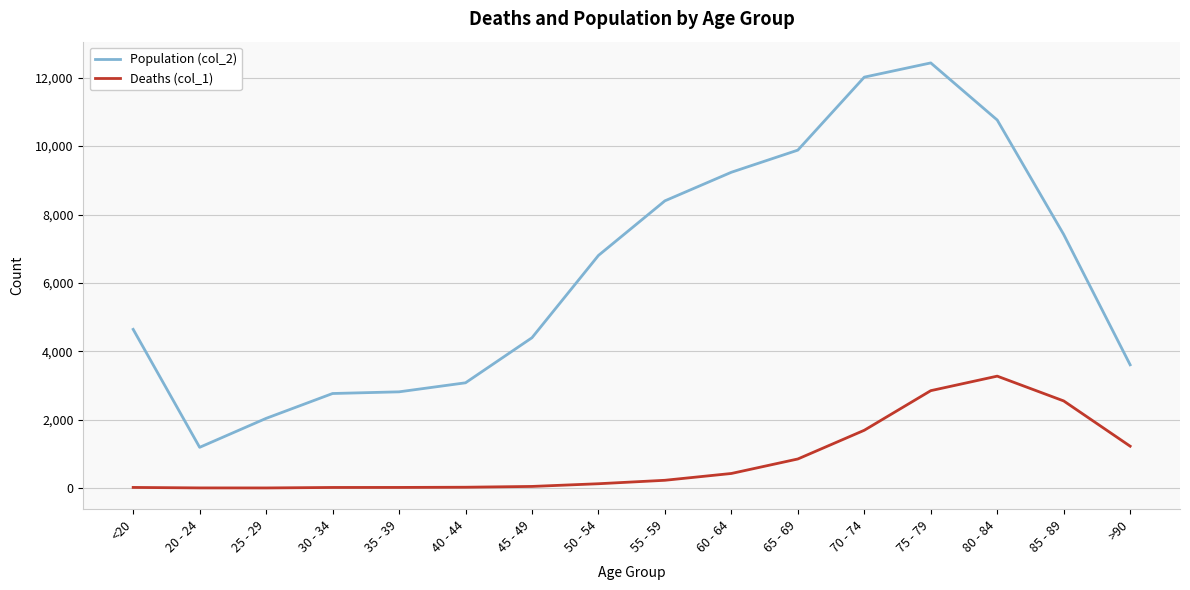

Rank the series by their average value, from lowest to highest.

Deaths (col_1), Population (col_2)